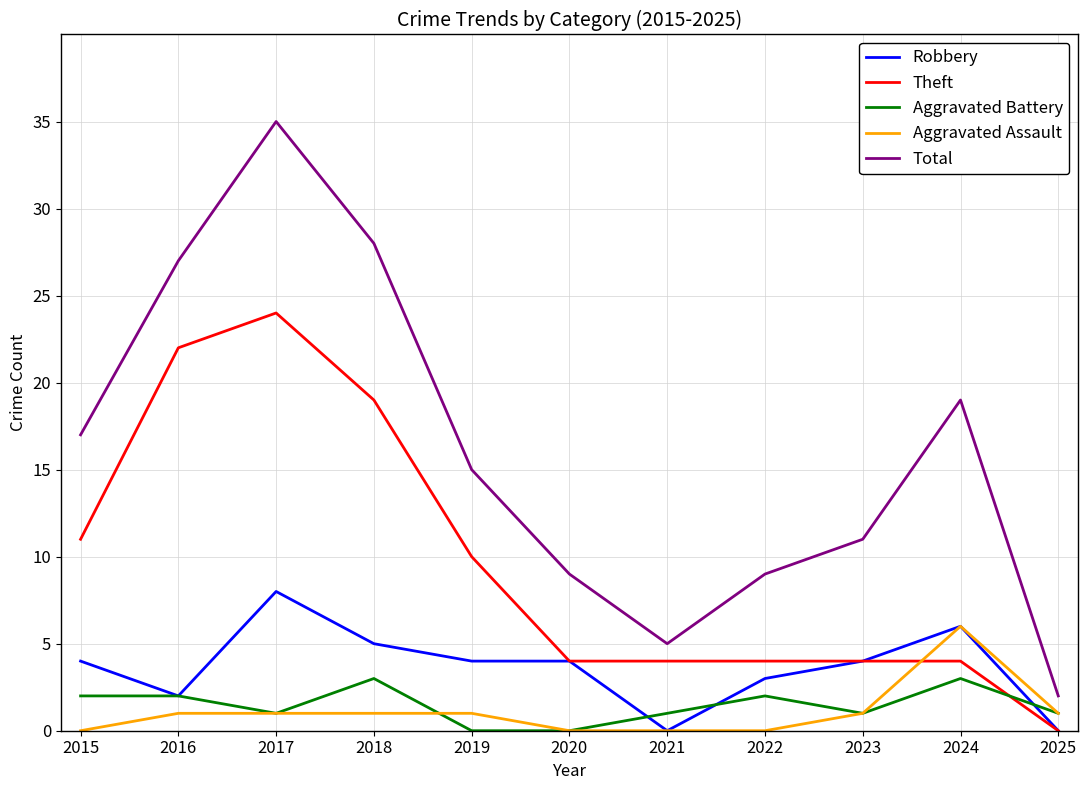

At which category does Robbery reach its first local peak?

2017